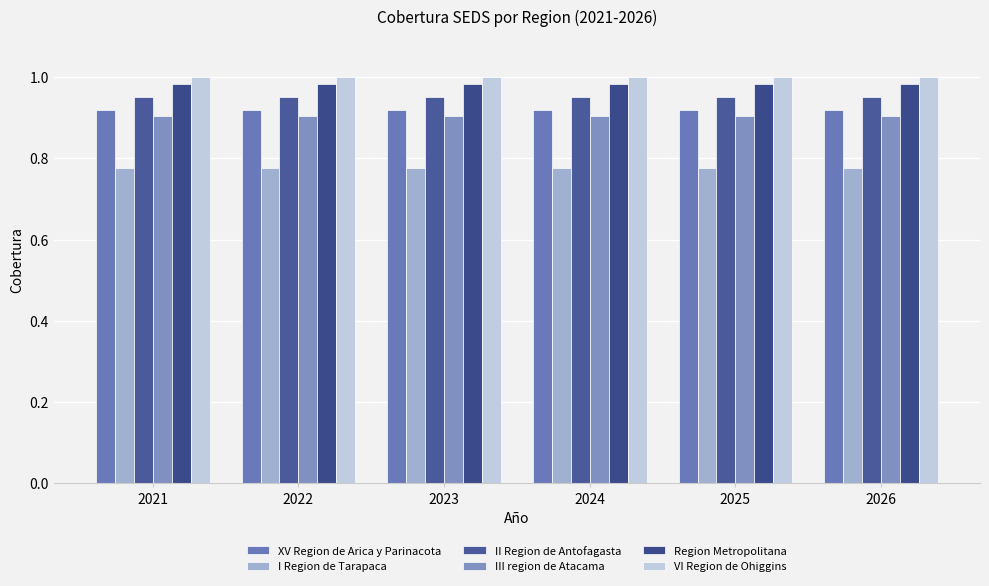

What is the sum of the I Region de Tarapaca values at 2024 and 2026?

1.6